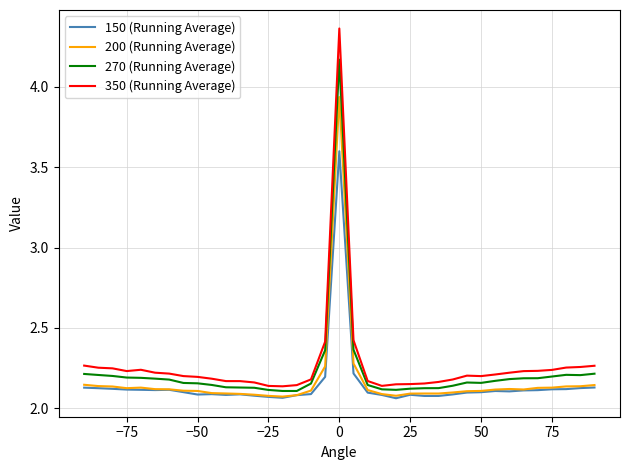

True or false: 150 (Running Average) and 350 (Running Average) cross at least once.

False